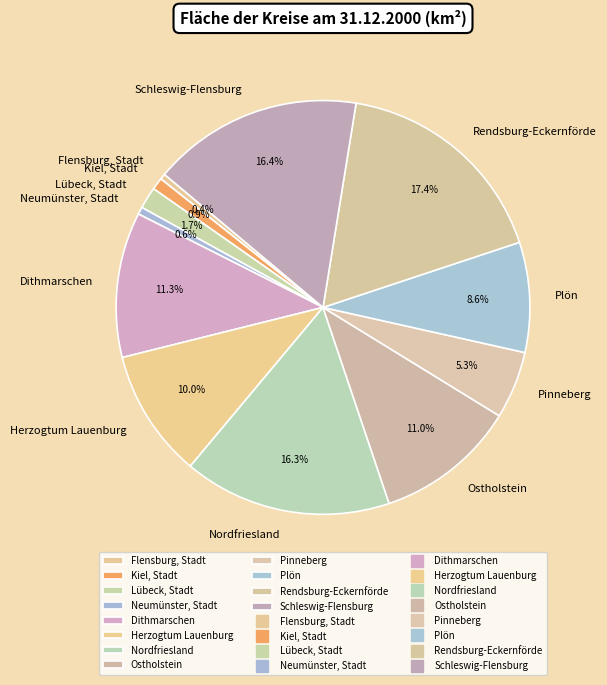

To the nearest percent, what portion does Nordfriesland represent?

16%